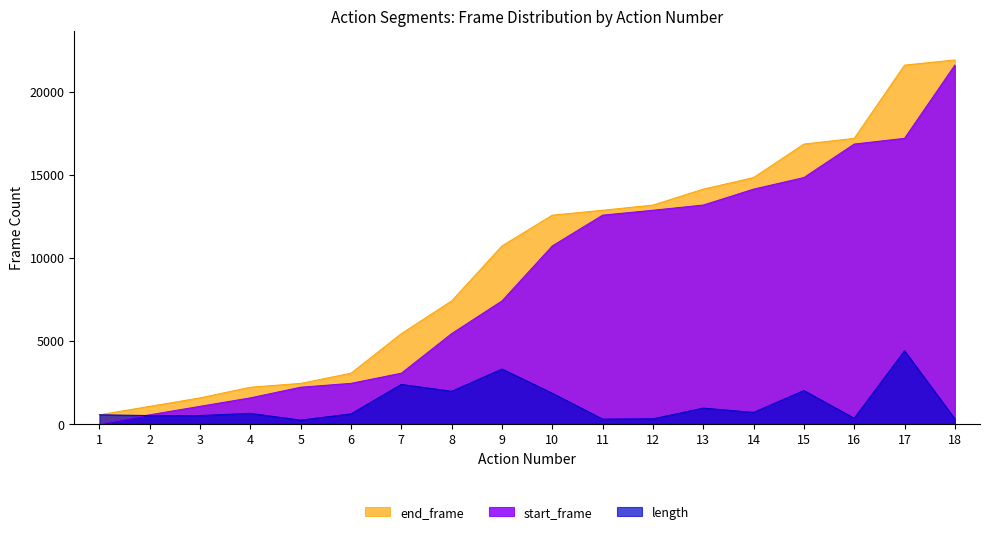

What is the value of the end_frame point at the 5th from the left?

2448